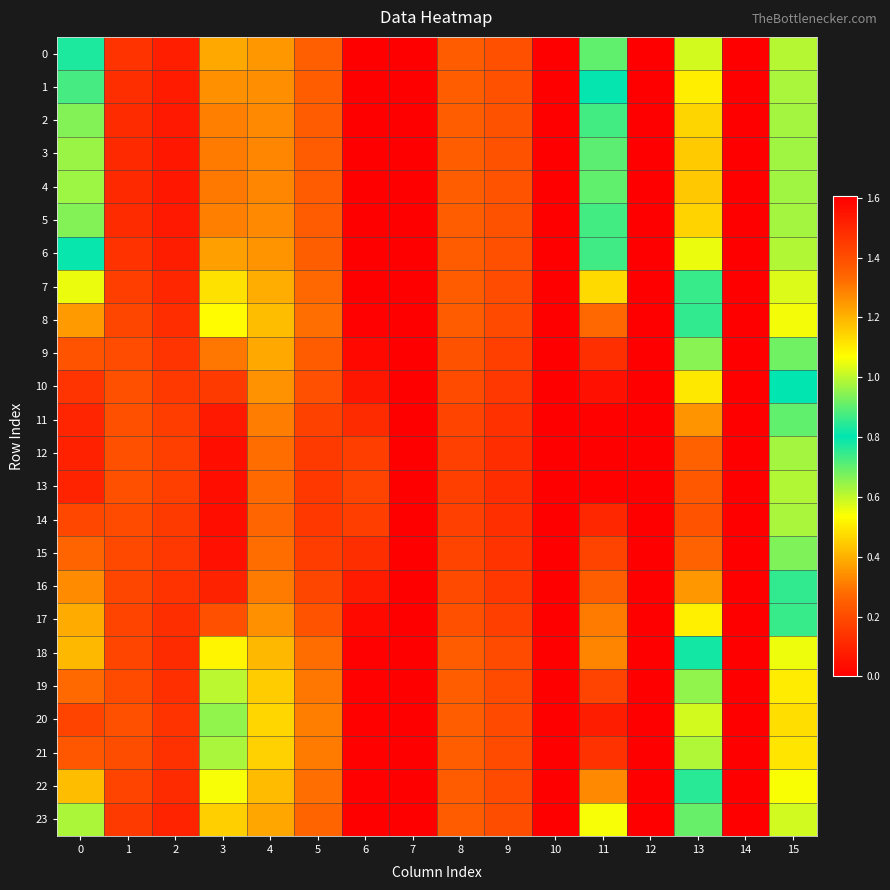

Reading left to right, transcribe all the data shown in this chart.

0: 0=0.8	1=0.1	2=0.1	3=0.4	4=0.4	5=0.3	6=0.0	7=0.0	8=0.2	9=0.2	10=0.0	11=0.9	12=0.0	13=0.6	14=0.0	15=1.0
1: 0=0.7	1=0.1	2=0.1	3=0.3	4=0.3	5=0.2	6=0.0	7=0.0	8=0.2	9=0.2	10=0.0	11=0.8	12=0.0	13=0.5	14=0.0	15=1.0
2: 0=0.7	1=0.1	2=0.1	3=0.3	4=0.3	5=0.2	6=0.0	7=0.0	8=0.2	9=0.2	10=0.0	11=0.7	12=0.0	13=0.5	14=0.0	15=1.0
3: 0=0.6	1=0.1	2=0.1	3=0.3	4=0.3	5=0.2	6=0.0	7=0.0	8=0.2	9=0.2	10=0.0	11=0.7	12=0.0	13=0.4	14=0.0	15=1.0
4: 0=0.6	1=0.1	2=0.1	3=0.3	4=0.3	5=0.2	6=0.0	7=0.0	8=0.2	9=0.2	10=0.0	11=0.7	12=0.0	13=0.4	14=0.0	15=1.0
5: 0=0.7	1=0.1	2=0.1	3=0.3	4=0.3	5=0.2	6=0.0	7=0.0	8=0.2	9=0.2	10=0.0	11=0.7	12=0.0	13=0.5	14=0.0	15=1.0
6: 0=0.8	1=0.1	2=0.1	3=0.4	4=0.3	5=0.2	6=0.0	7=0.0	8=0.2	9=0.2	10=0.0	11=0.9	12=0.0	13=0.6	14=0.0	15=1.0
7: 0=1.0	1=0.2	2=0.1	3=0.5	4=0.4	5=0.3	6=0.0	7=0.0	8=0.2	9=0.2	10=0.0	11=1.1	12=0.0	13=0.7	14=0.0	15=1.0
8: 0=1.2	1=0.2	2=0.1	3=0.5	4=0.4	5=0.3	6=0.0	7=0.0	8=0.2	9=0.2	10=0.0	11=1.3	12=0.0	13=0.9	14=0.0	15=1.1
9: 0=1.4	1=0.2	2=0.1	3=0.3	4=0.4	5=0.2	6=0.0	7=0.0	8=0.2	9=0.2	10=0.0	11=1.5	12=0.0	13=0.7	14=0.0	15=0.9
10: 0=1.5	1=0.2	2=0.2	3=0.2	4=0.3	5=0.2	6=0.1	7=0.0	8=0.2	9=0.1	10=0.0	11=1.6	12=0.0	13=0.5	14=0.0	15=0.8
11: 0=1.5	1=0.2	2=0.2	3=0.1	4=0.3	5=0.2	6=0.1	7=0.0	8=0.2	9=0.1	10=0.0	11=1.6	12=0.0	13=0.3	14=0.0	15=0.7
12: 0=1.5	1=0.2	2=0.2	3=0.0	4=0.3	5=0.2	6=0.2	7=0.0	8=0.2	9=0.1	10=0.0	11=1.6	12=0.0	13=0.3	14=0.0	15=0.6
13: 0=1.5	1=0.2	2=0.2	3=0.0	4=0.3	5=0.1	6=0.2	7=0.0	8=0.2	9=0.1	10=0.0	11=1.6	12=0.0	13=0.2	14=0.0	15=0.6
14: 0=1.4	1=0.2	2=0.2	3=0.0	4=0.3	5=0.1	6=0.2	7=0.0	8=0.2	9=0.1	10=0.0	11=1.5	12=0.0	13=0.2	14=0.0	15=0.6
15: 0=1.3	1=0.2	2=0.1	3=0.0	4=0.3	5=0.2	6=0.1	7=0.0	8=0.2	9=0.1	10=0.0	11=1.4	12=0.0	13=0.3	14=0.0	15=0.7
16: 0=1.3	1=0.2	2=0.1	3=0.1	4=0.3	5=0.2	6=0.1	7=0.0	8=0.2	9=0.1	10=0.0	11=1.4	12=0.0	13=0.4	14=0.0	15=0.8
17: 0=1.2	1=0.2	2=0.1	3=0.2	4=0.3	5=0.2	6=0.0	7=0.0	8=0.2	9=0.2	10=0.0	11=1.3	12=0.0	13=0.5	14=0.0	15=0.9
18: 0=1.2	1=0.2	2=0.1	3=0.5	4=0.4	5=0.3	6=0.0	7=0.0	8=0.2	9=0.2	10=0.0	11=1.3	12=0.0	13=0.8	14=0.0	15=1.0
19: 0=1.3	1=0.2	2=0.1	3=0.6	4=0.4	5=0.3	6=0.0	7=0.0	8=0.2	9=0.2	10=0.0	11=1.4	12=0.0	13=1.0	14=0.0	15=1.1
20: 0=1.4	1=0.2	2=0.1	3=0.6	4=0.5	5=0.3	6=0.0	7=0.0	8=0.2	9=0.2	10=0.0	11=1.5	12=0.0	13=1.0	14=0.0	15=1.1
21: 0=1.4	1=0.2	2=0.1	3=0.6	4=0.5	5=0.3	6=0.0	7=0.0	8=0.2	9=0.2	10=0.0	11=1.5	12=0.0	13=1.0	14=0.0	15=1.1
22: 0=1.2	1=0.2	2=0.1	3=0.5	4=0.4	5=0.3	6=0.0	7=0.0	8=0.2	9=0.2	10=0.0	11=1.3	12=0.0	13=0.8	14=0.0	15=1.1
23: 0=1.0	1=0.2	2=0.1	3=0.5	4=0.4	5=0.3	6=0.0	7=0.0	8=0.2	9=0.2	10=0.0	11=1.1	12=0.0	13=0.7	14=0.0	15=1.0